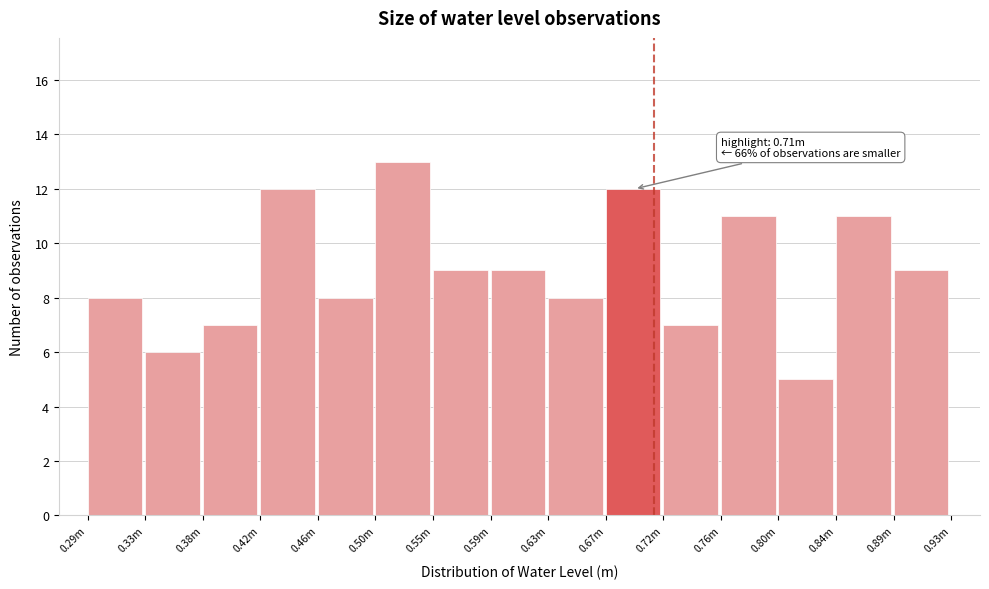

Reading left to right, list all the values displayed in this chart.

0.29m=8	0.33m=6	0.38m=7	0.42m=12	0.46m=8	0.50m=13	0.55m=9	0.59m=9	0.63m=8	0.67m=12	0.72m=7	0.76m=11	0.80m=5	0.84m=11	0.89m=9